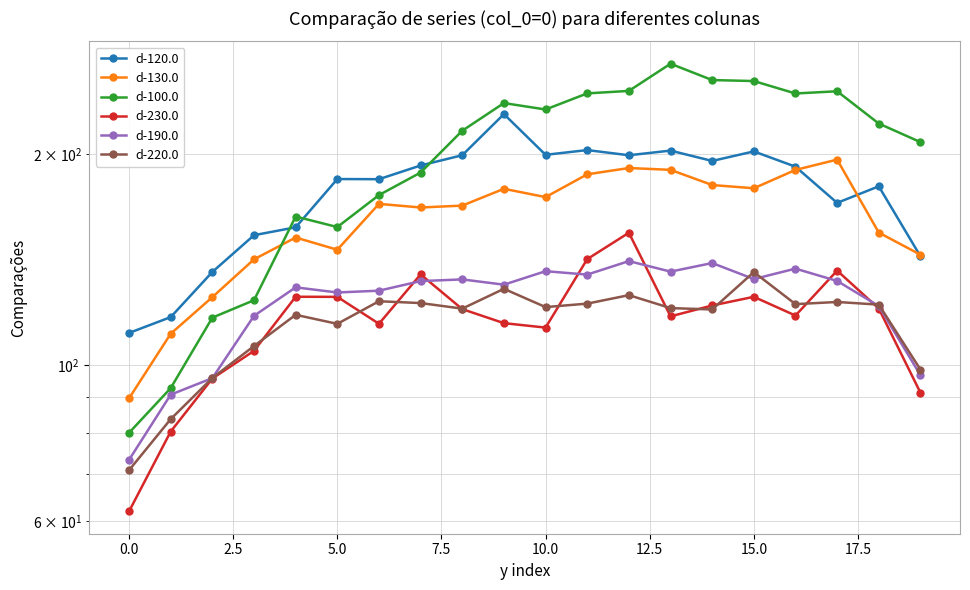

What are all the series names shown in the legend?

d-120.0, d-130.0, d-100.0, d-230.0, d-190.0, d-220.0